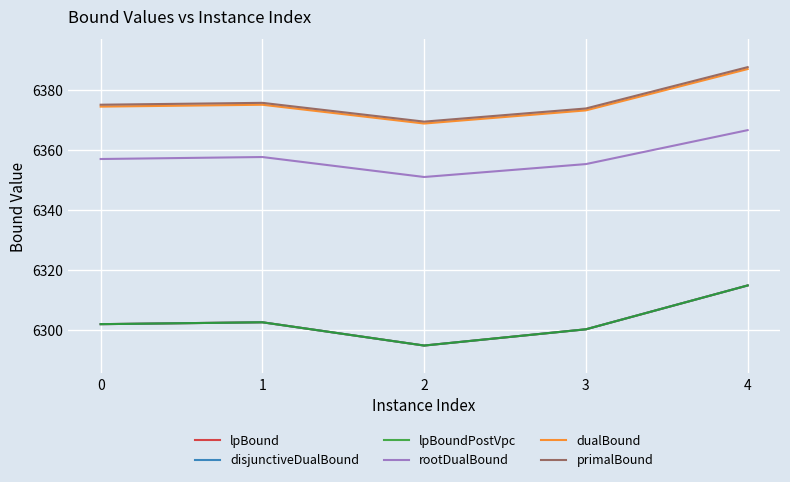

Which category has the lowest value across all series?

2